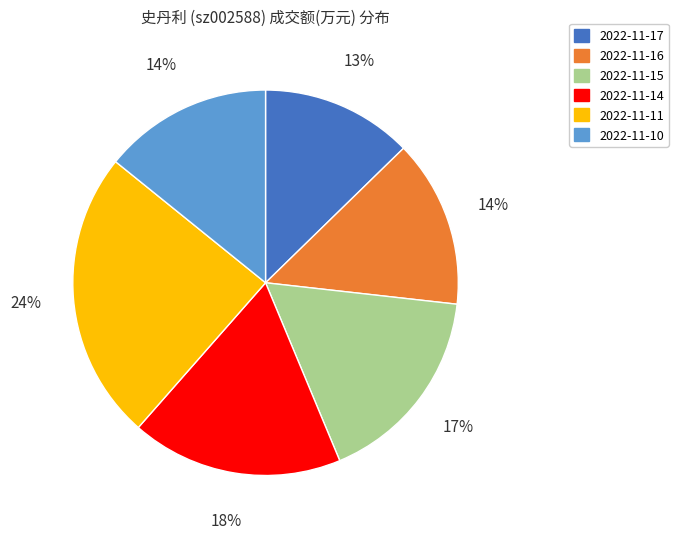

Is it true that 2022-11-14 is 6% of the pie?

False